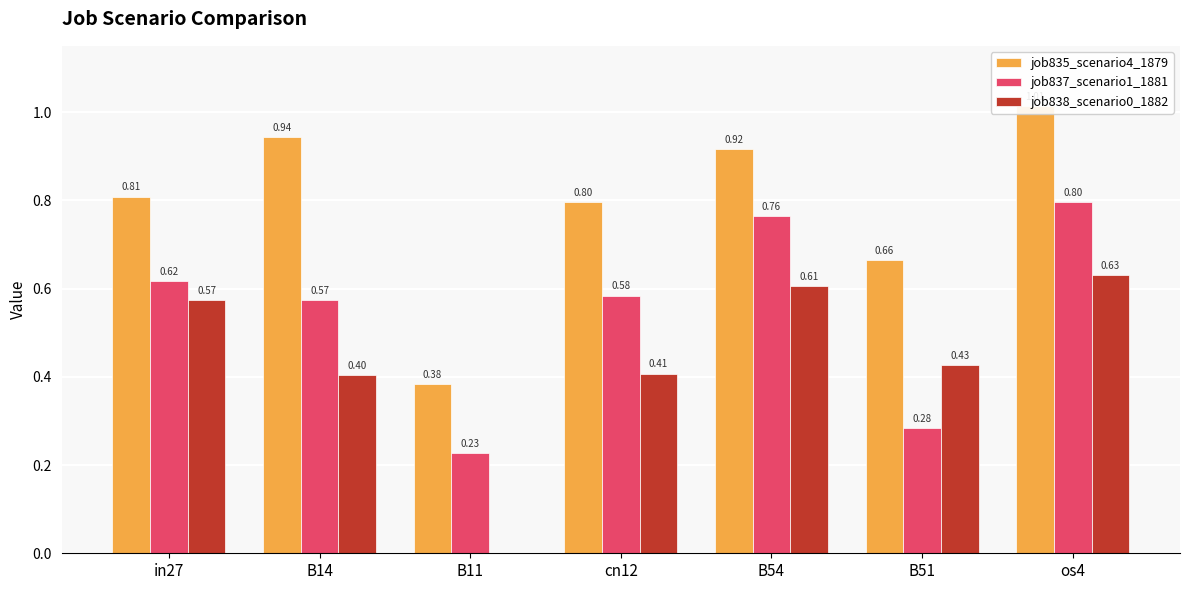

What is the sum of all job837_scenario1_1881 values?

3.8